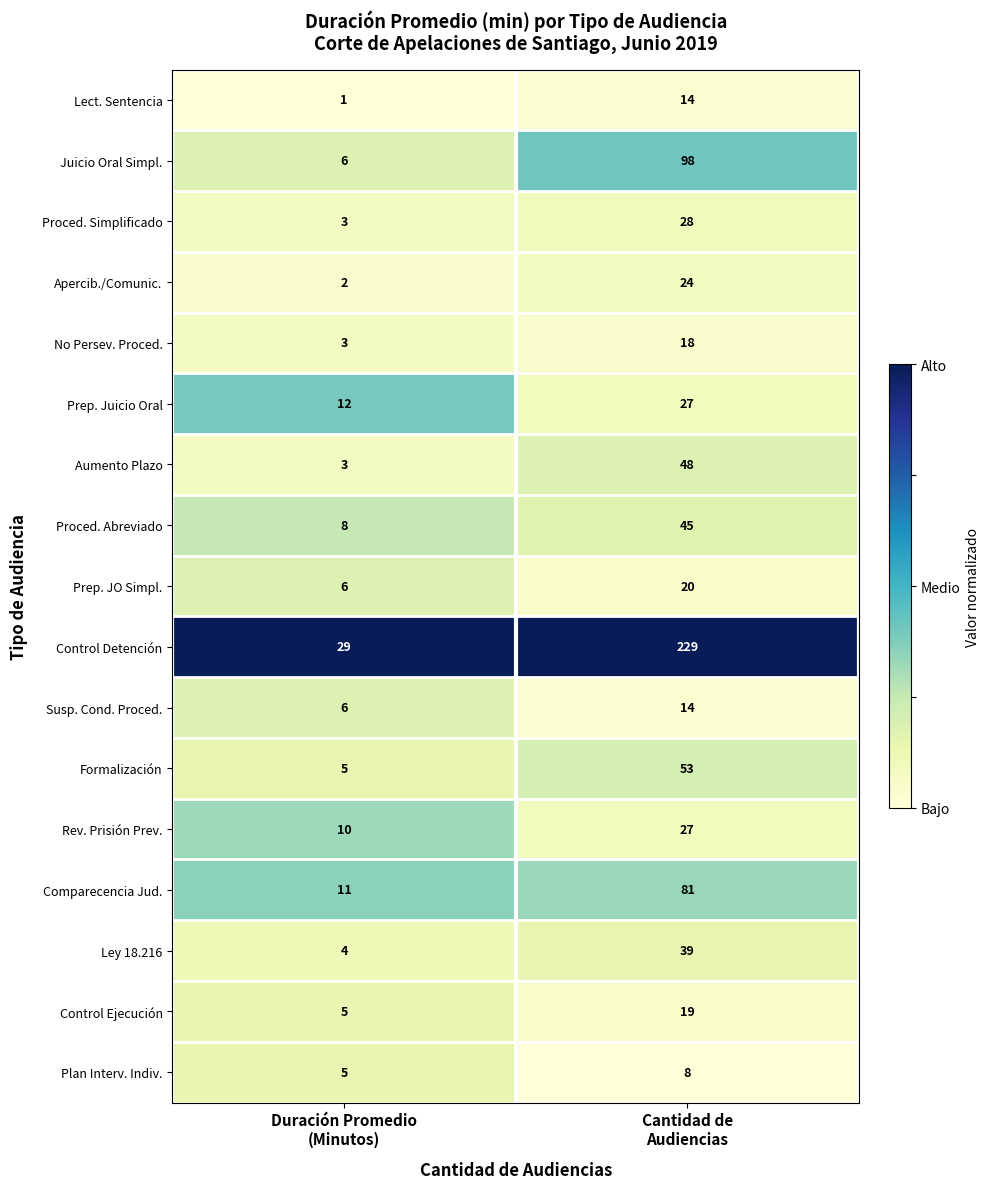

Which series has the largest range (max minus min)?

Control Detención